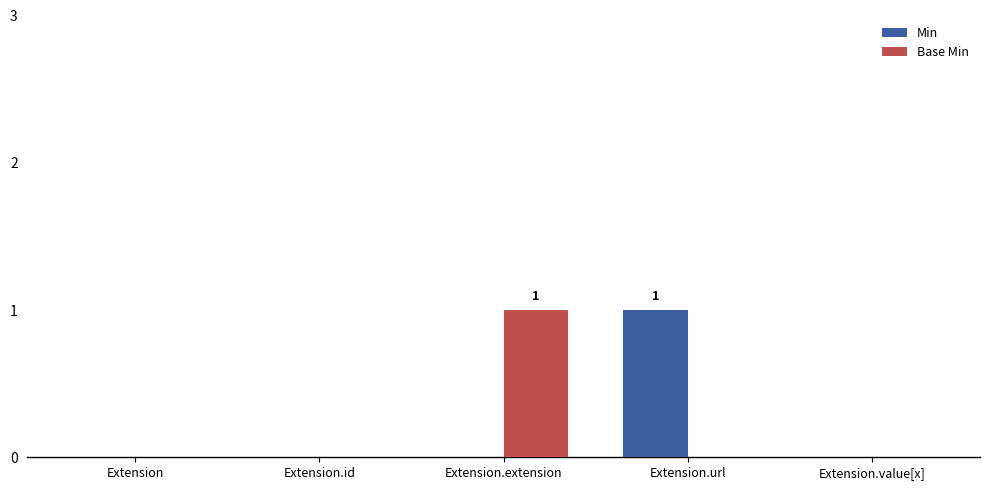

Which series changed the most between Extension.url and Extension.value[x]?

Min